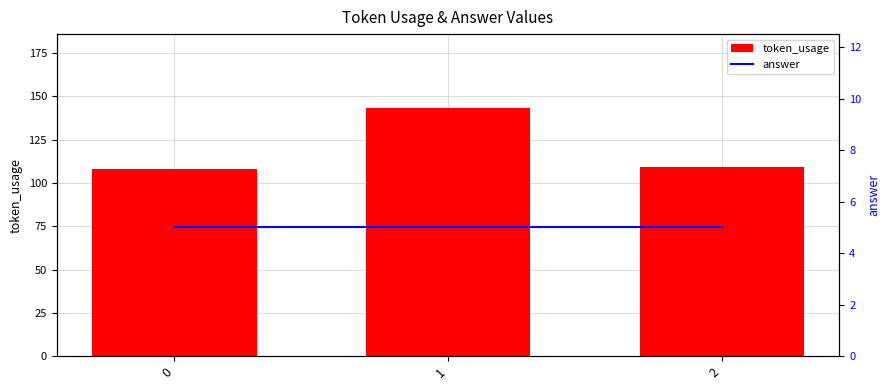

What is the difference between the highest and lowest values at 1?

138